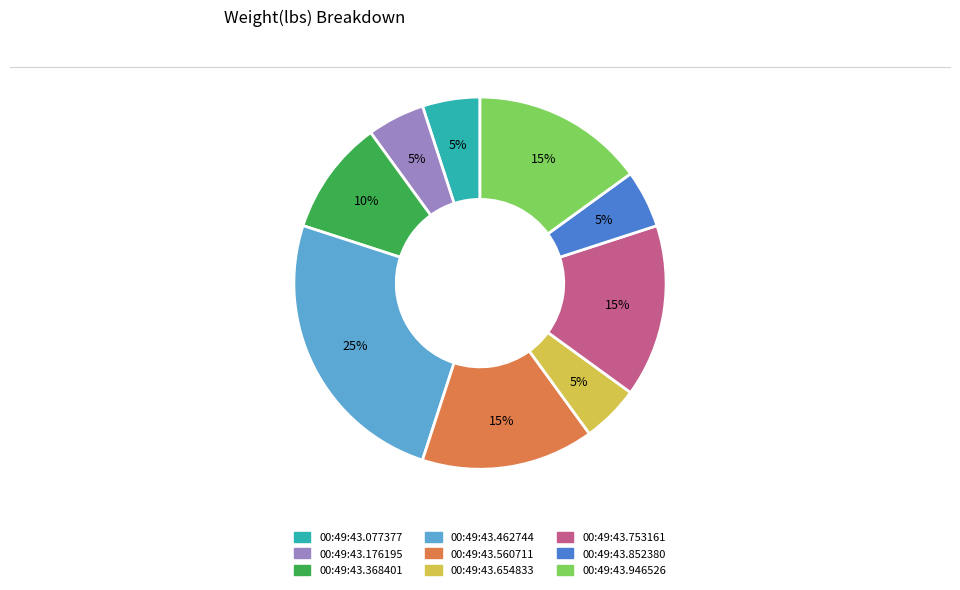

To the nearest percent, what is the average slice percentage?

11%